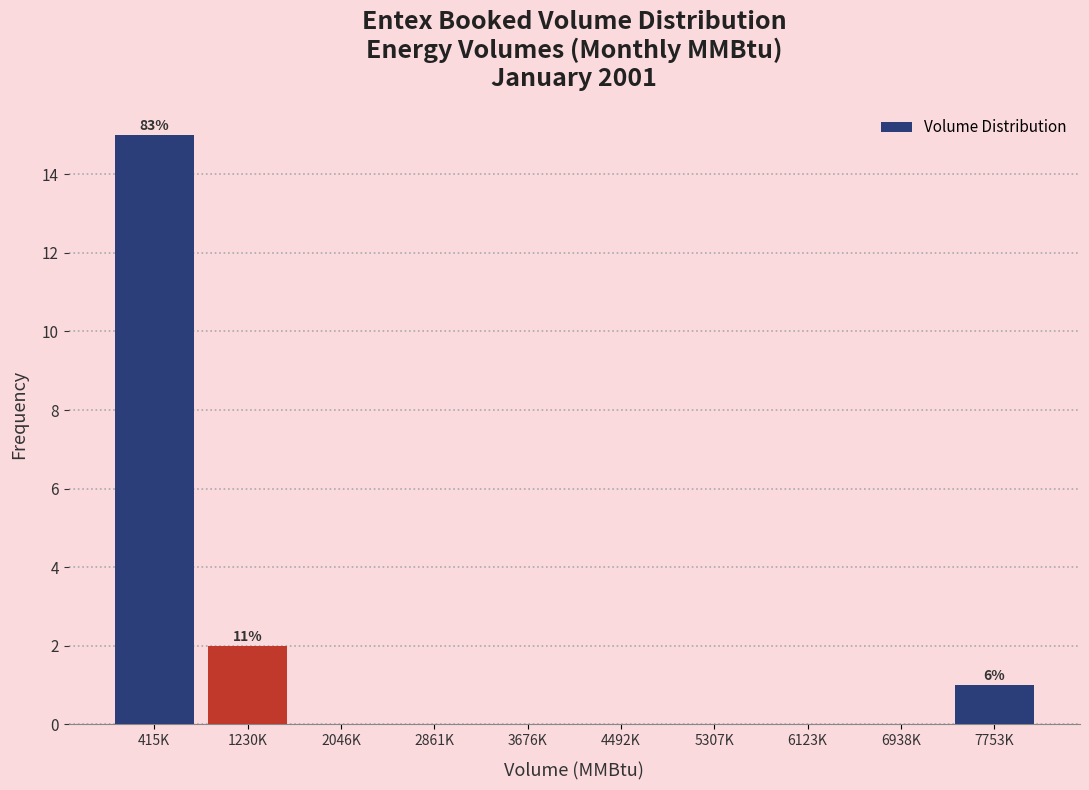

Reading left to right, what are all the values shown in this chart?

415K=15	1230K=2	2046K=0	2861K=0	3676K=0	4492K=0	5307K=0	6123K=0	6938K=0	7753K=1